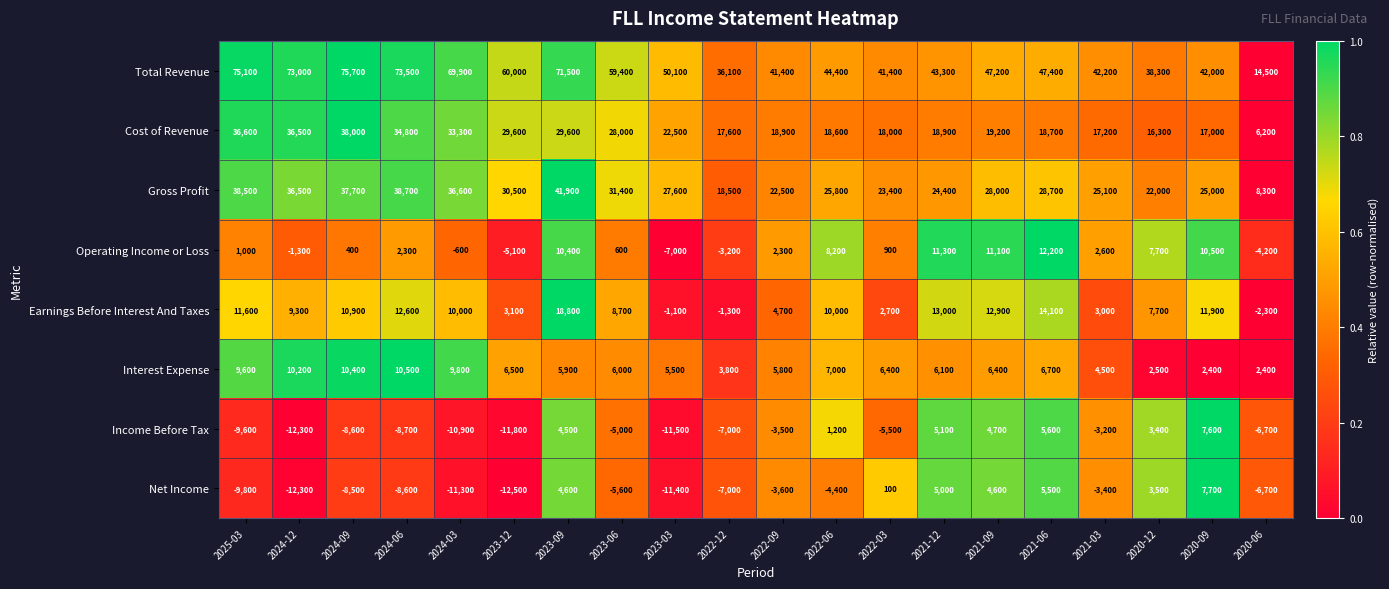

What is the greatest value displayed?

75700